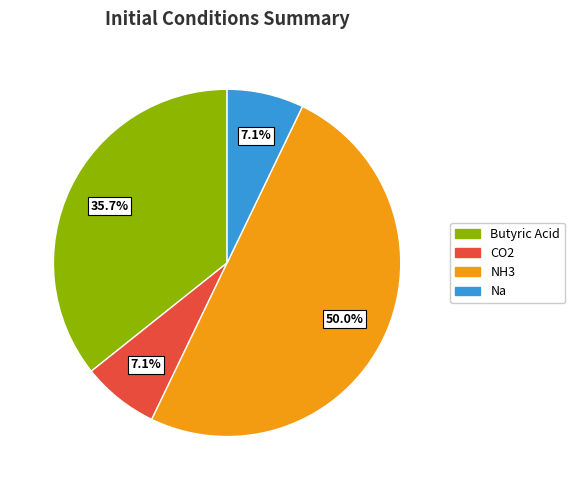

Is the sum of Na and CO2 greater than half?

No